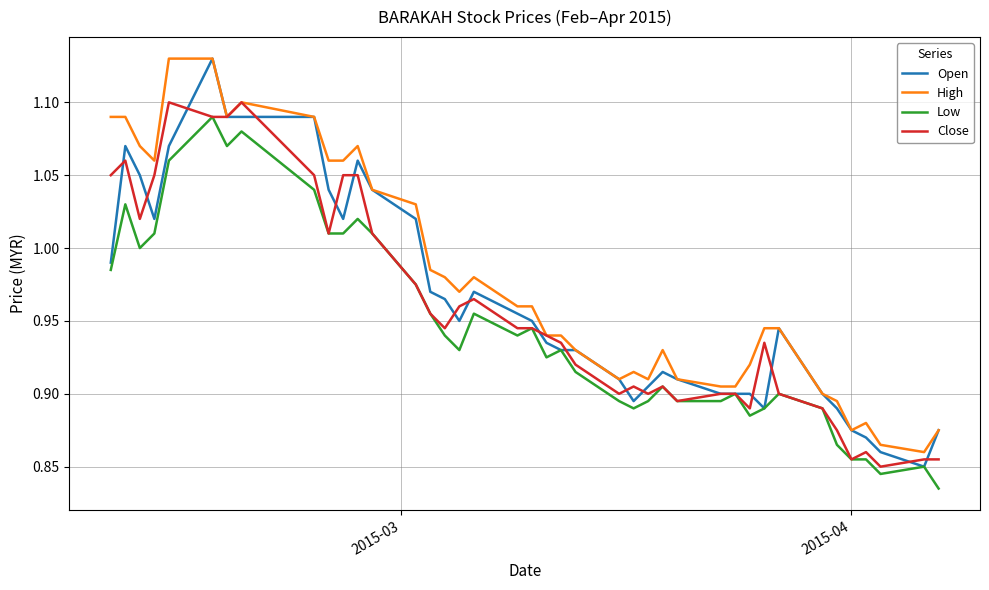

What are all the series names shown in the legend?

Open, High, Low, Close